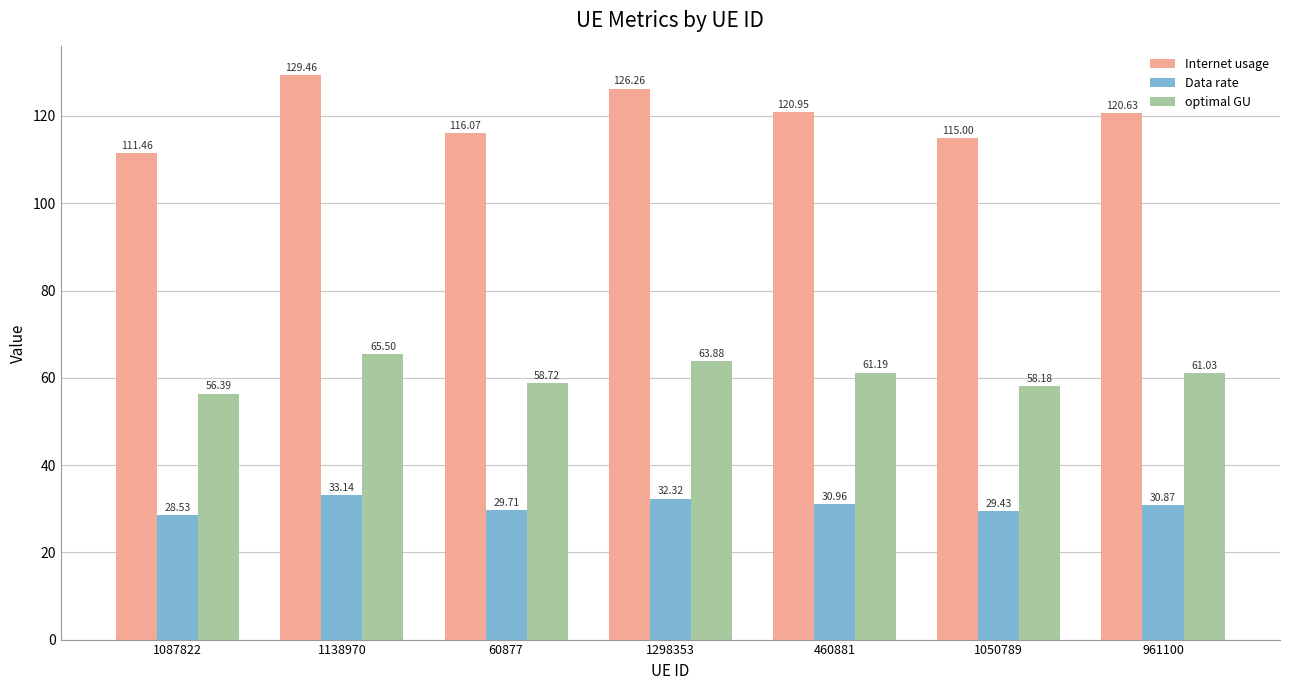

What is the value of the optimal GU bar at the 5th from the left?

61.2